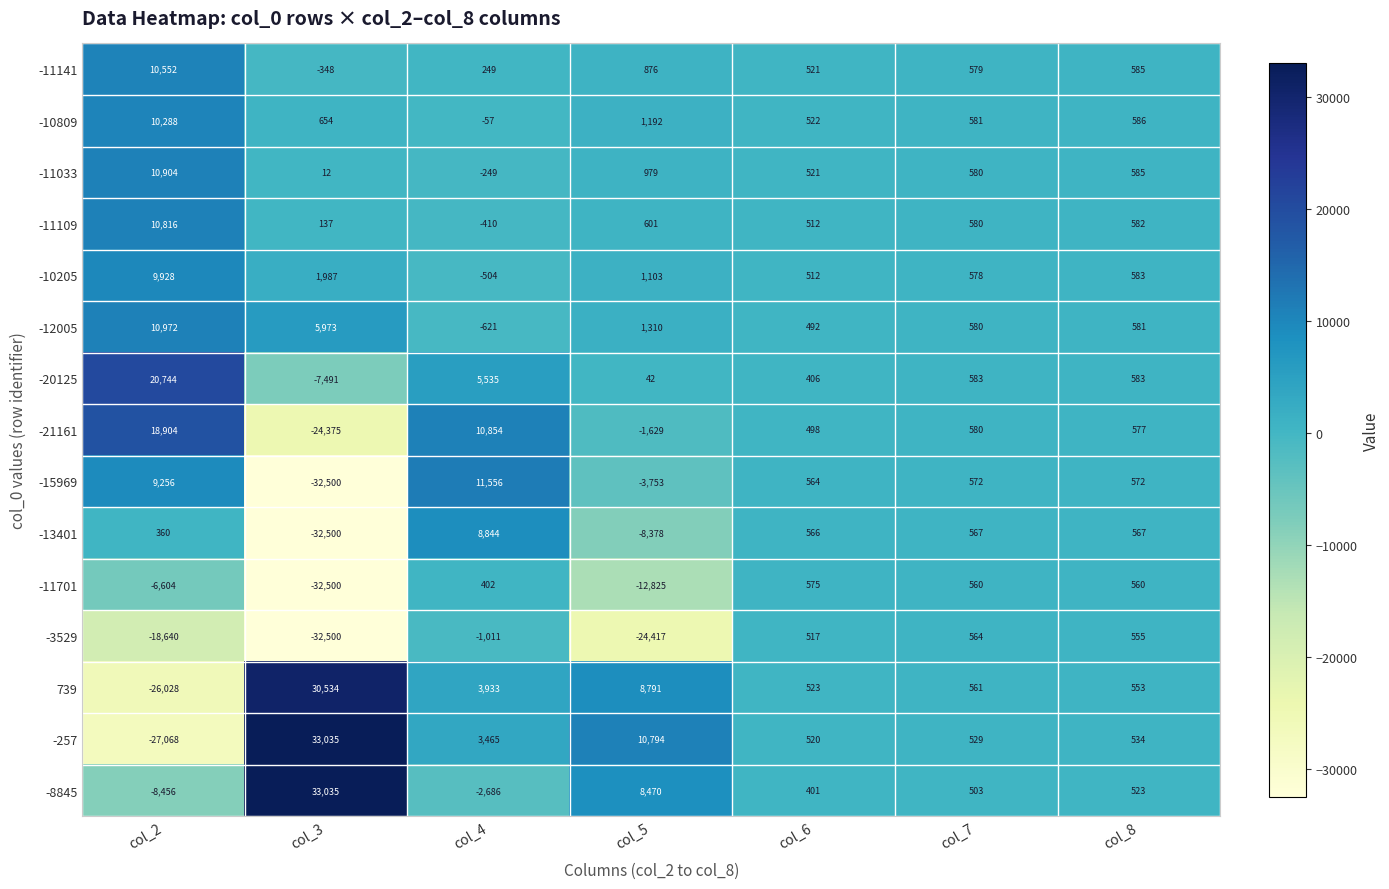

At which category is the sum across all series the highest?

col_4